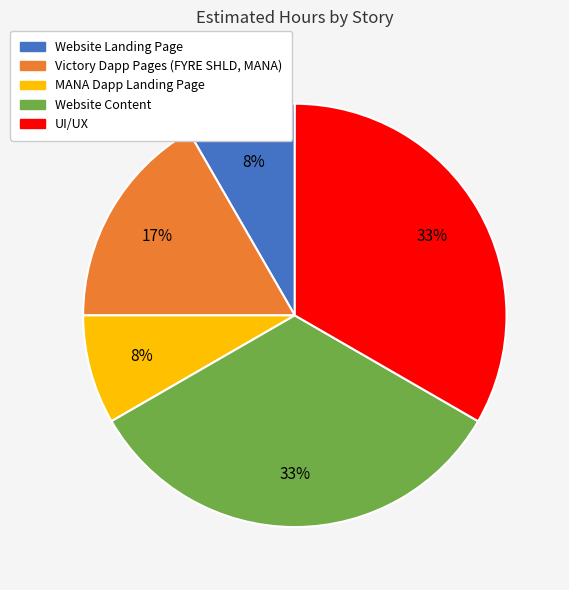

Is the sum of Website Content and MANA Dapp Landing Page greater than half?

No